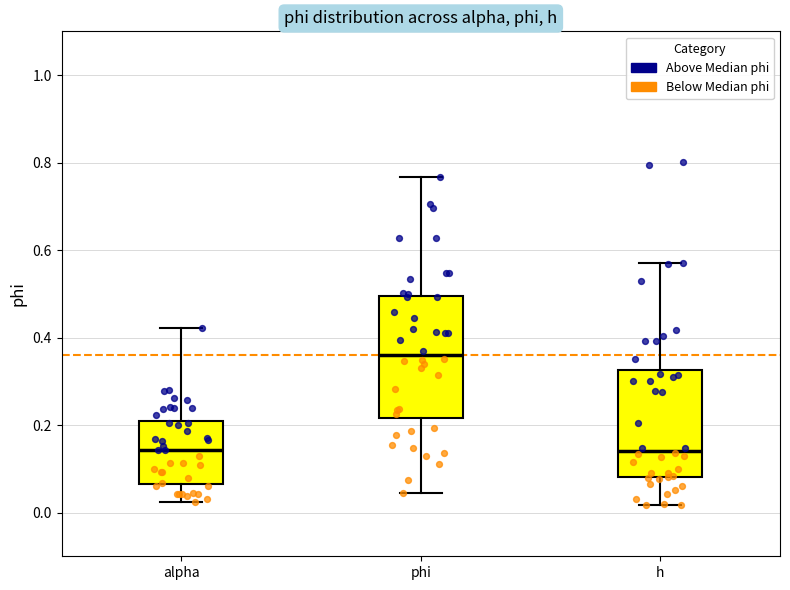

Comparing the boxes themselves (not the whiskers), which one is the tallest?

phi